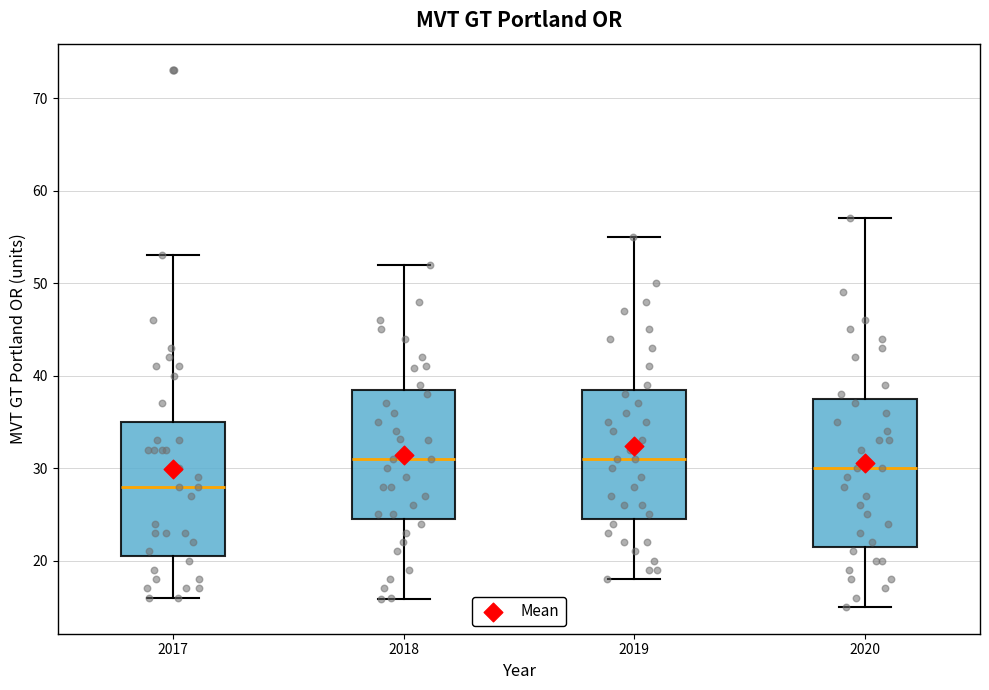

Reading left to right, read every box against the y-axis: the position of its median line, the range the box covers, and the ends of its whiskers. The values are not printed on the chart, so give them approximately, as read against the axis.

2017: median 28, box 21 to 35, whiskers 16 to 53
2018: median 31, box 24 to 39, whiskers 16 to 52
2019: median 31, box 25 to 39, whiskers 18 to 55
2020: median 30, box 22 to 38, whiskers 15 to 57